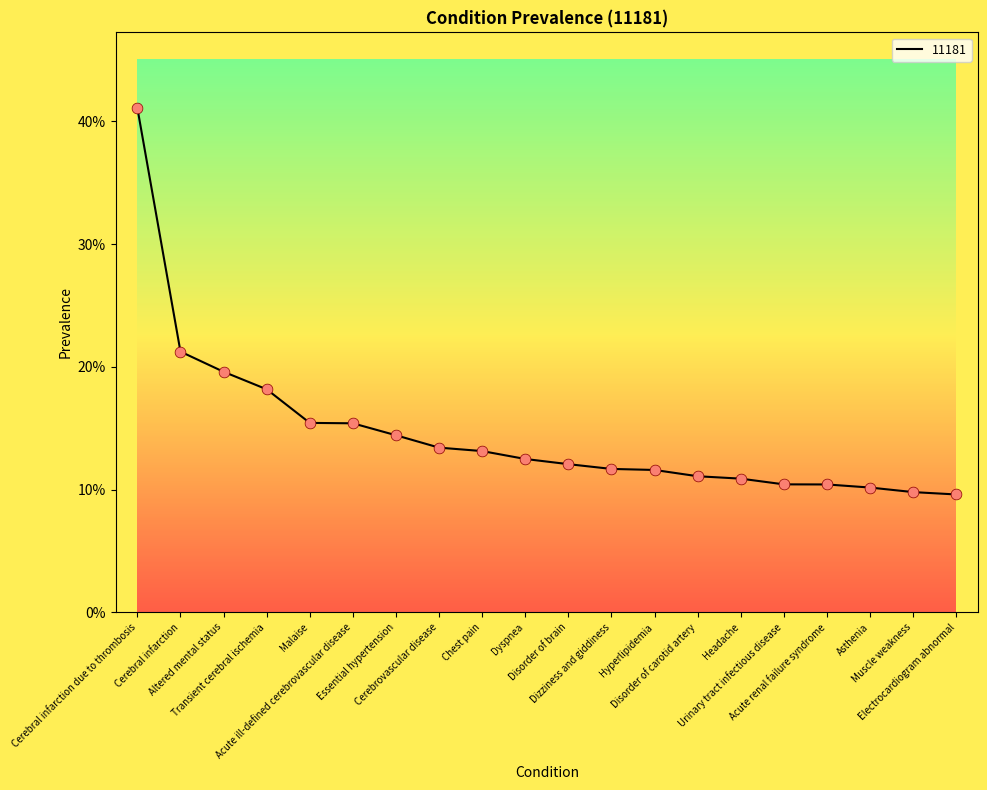

Which has a higher value, Acute renal failure syndrome or Altered mental status?

Altered mental status